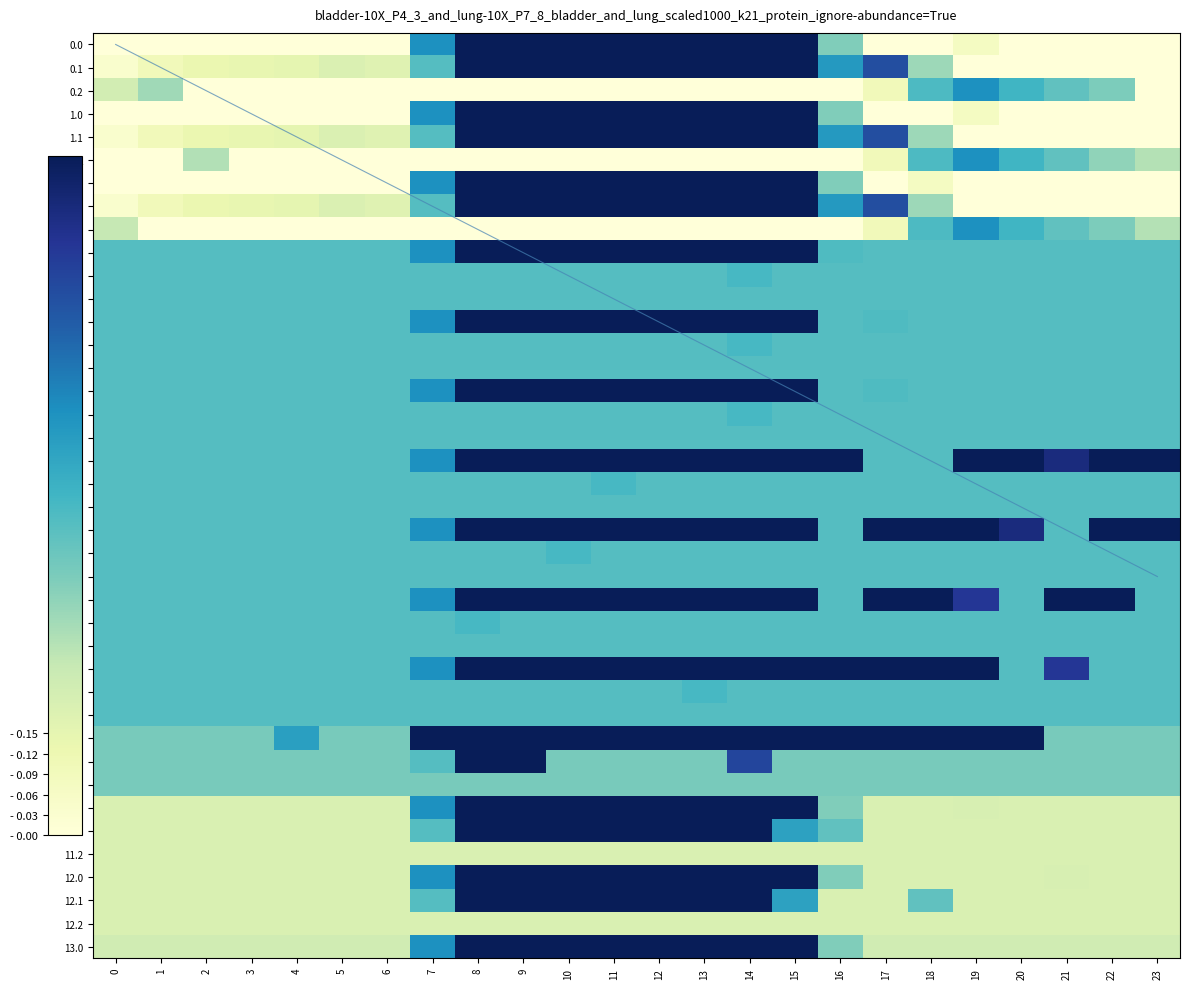

The value of 1.2 at 23 is 0.5. True or false?

False